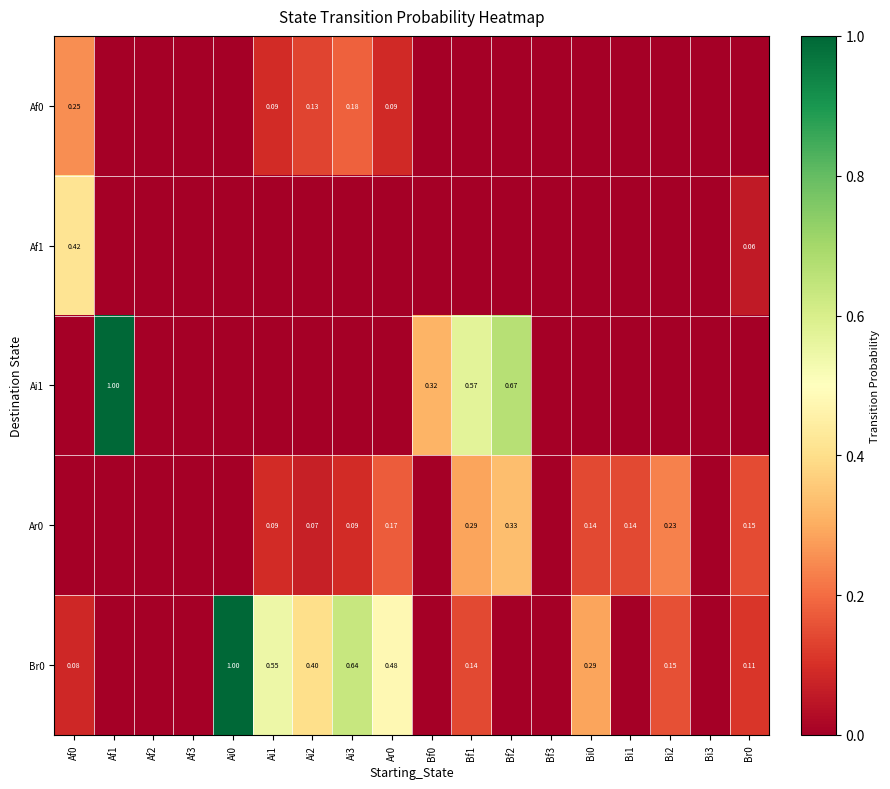

Between Ai3 and Bi3, which is larger?

Ai3